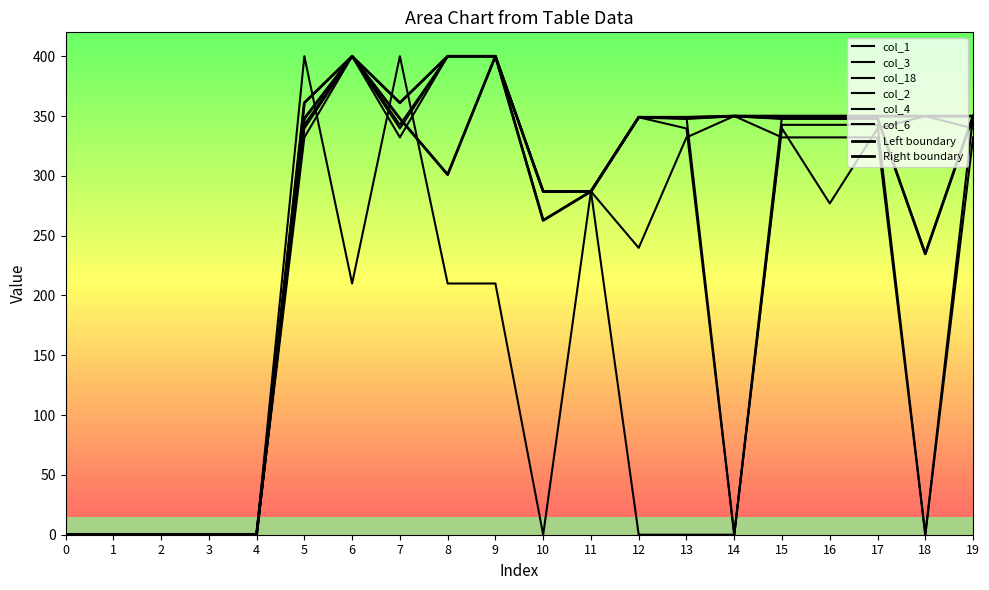

Reading right to left, what are all the values shown in this chart?

col_1: 19=350.0	18=350.0	17=350.0	16=350.0	15=350.0	14=350.0	13=349.0	12=349.0	11=287.0	10=262.8	9=400.0	8=400.0	7=361.1	6=400.0	5=361.1	4=0.0	3=0.0	2=0.0	1=0.0	0=0.0
col_3: 19=350.0	18=0.0	17=342.7	16=342.7	15=342.7	14=0.0	13=349.0	12=349.0	11=287.0	10=287.0	9=400.0	8=400.0	7=342.7	6=400.0	5=342.7	4=0.0	3=0.0	2=0.0	1=0.0	0=0.0
col_18: 19=350.0	18=350.0	17=350.0	16=350.0	15=350.0	14=0.0	13=0.0	12=0.0	11=287.0	10=0.0	9=210.0	8=210.0	7=400.0	6=210.0	5=400.0	4=0.0	3=0.0	2=0.0	1=0.0	0=0.0
col_2: 19=350.0	18=234.8	17=347.9	16=347.9	15=347.9	14=350.0	13=347.9	12=349.0	11=287.0	10=287.0	9=400.0	8=301.0	7=347.9	6=400.0	5=347.9	4=0.0	3=0.0	2=0.0	1=0.0	0=0.0
col_4: 19=339.6	18=350.0	17=339.6	16=277.0	15=339.6	14=0.0	13=339.6	12=349.0	11=287.0	10=287.0	9=400.0	8=400.0	7=339.6	6=400.0	5=339.6	4=0.0	3=0.0	2=0.0	1=0.0	0=0.0
col_6: 19=332.2	18=0.0	17=332.2	16=332.2	15=332.2	14=350.0	13=332.2	12=239.8	11=287.0	10=287.0	9=400.0	8=400.0	7=332.2	6=400.0	5=332.2	4=0.0	3=0.0	2=0.0	1=0.0	0=0.0